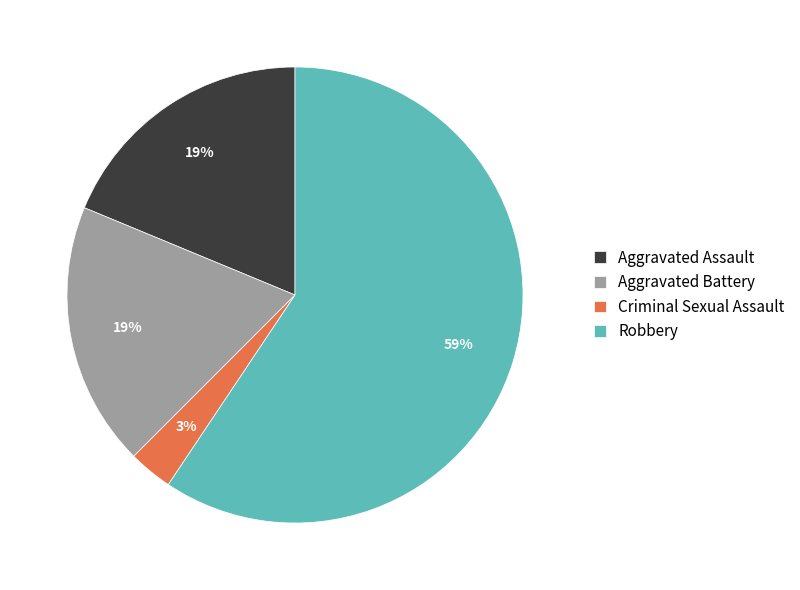

To the nearest percent, what is the combined percentage of Robbery and Aggravated Battery?

78%